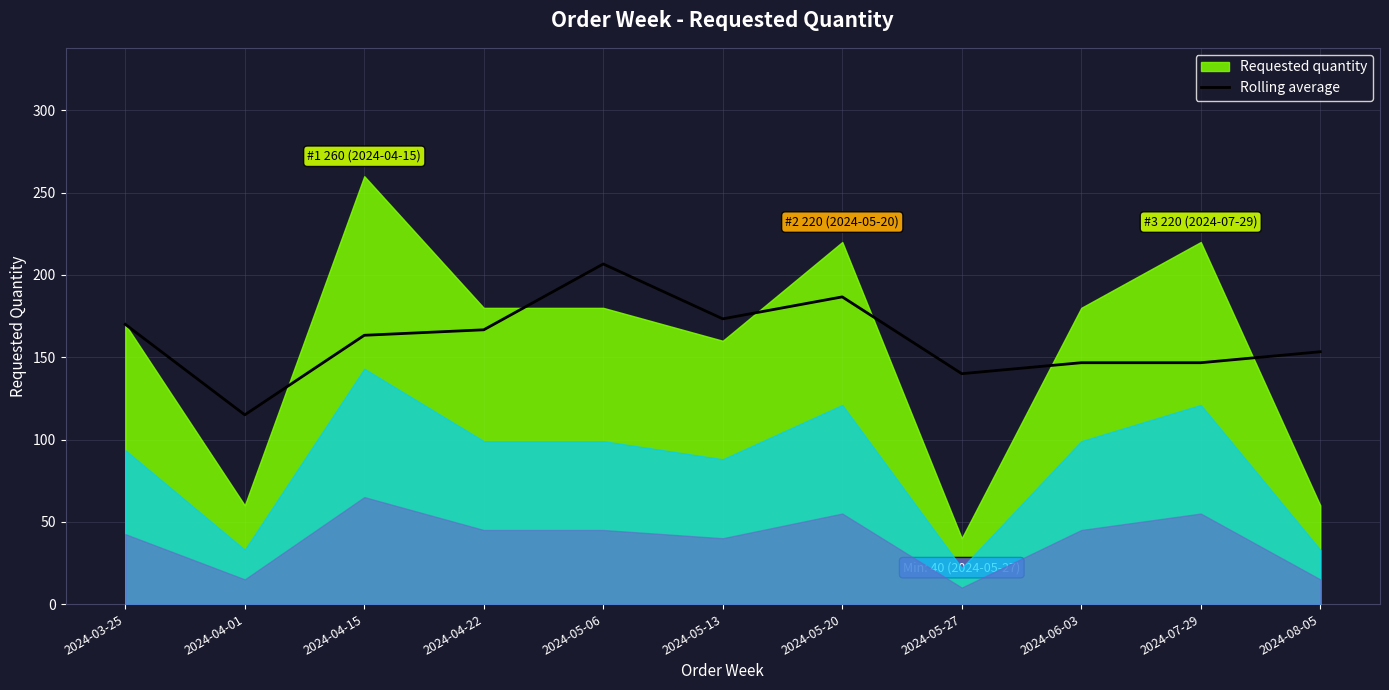

How many lines are shown in the chart?

1